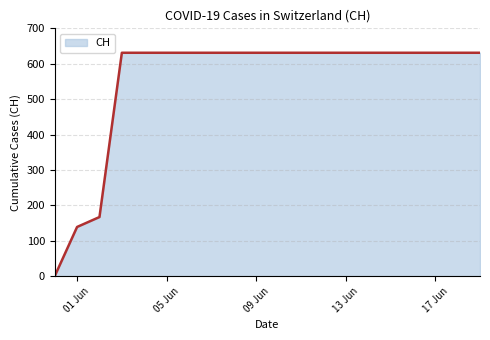

What is the greatest value displayed?

631